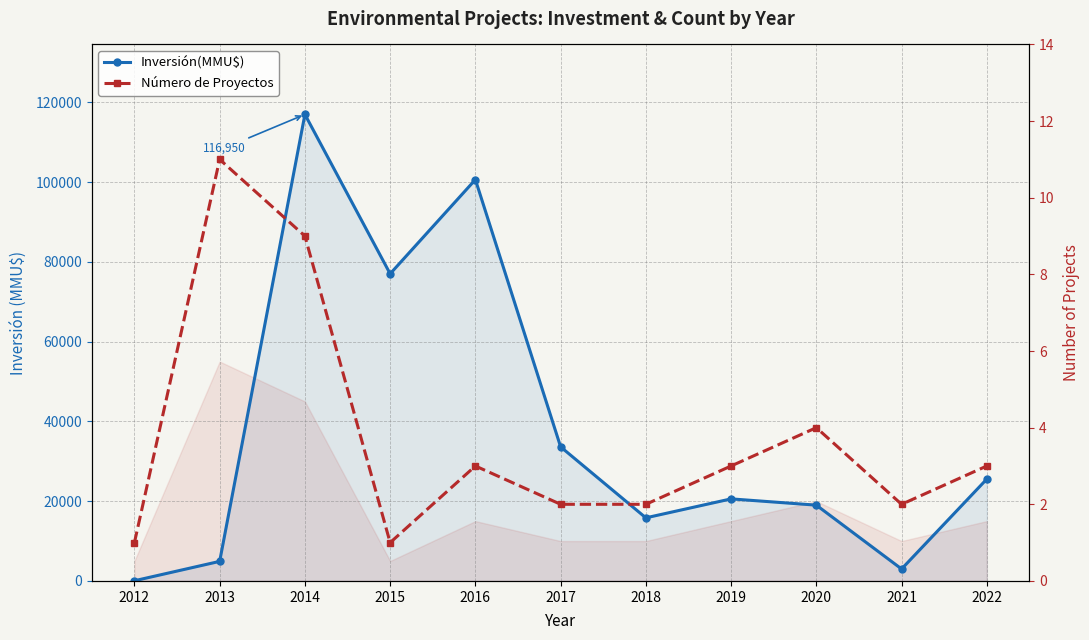

List the series in order of their overall mean, lowest first.

Número de Proyectos, Número de Proyectos (×5000), Inversión(MMU$)